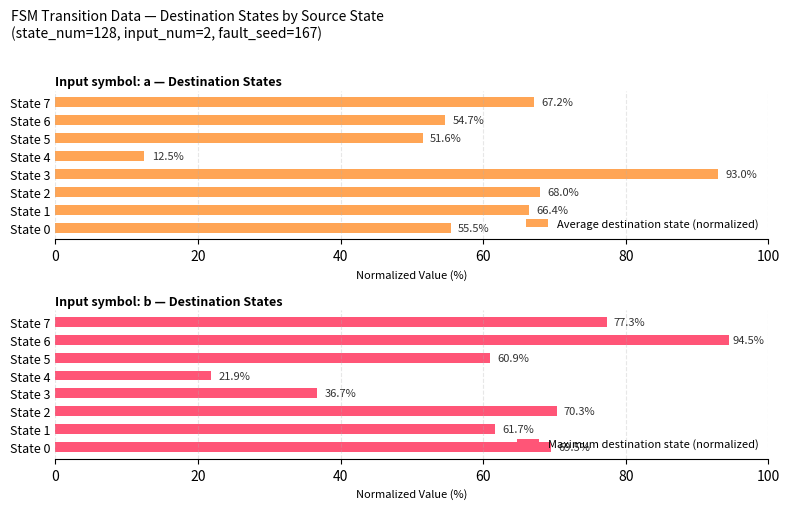

What is the value of the Average destination state (normalized) bar at the 8th from the left?

67.2